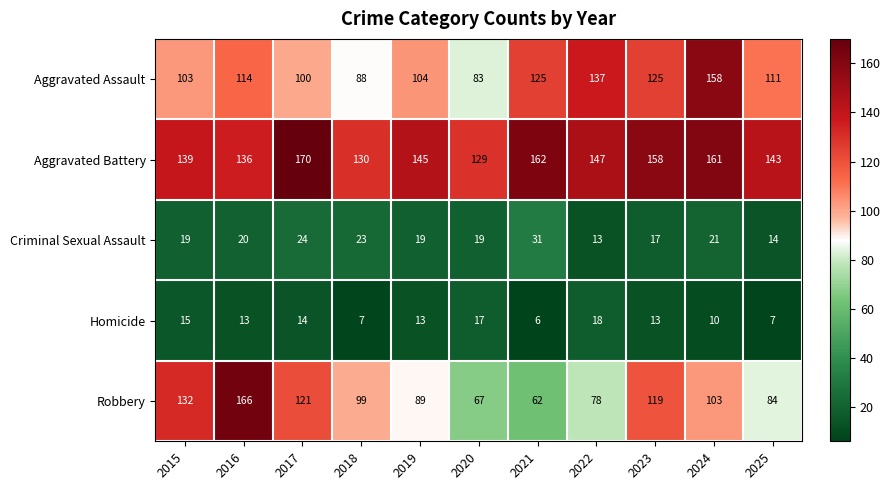

Which series has the largest total across all categories?

Aggravated Battery